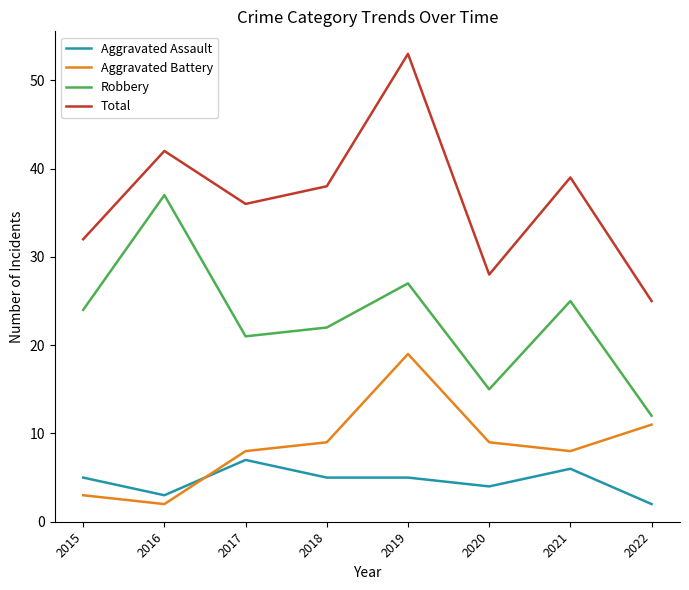

Which series has the widest spread of values?

Total